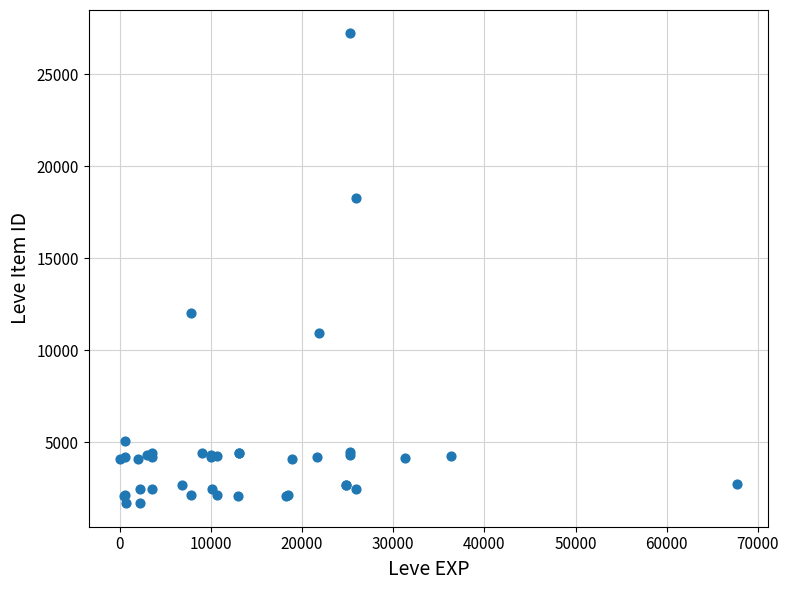

What Y value in the scatter plot is closest to 14448?

12018